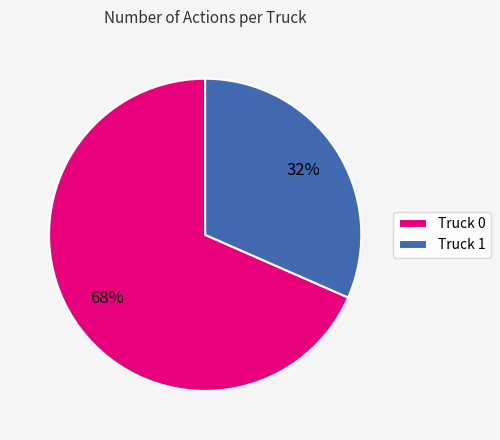

To the nearest percent, what is the average slice percentage?

50%